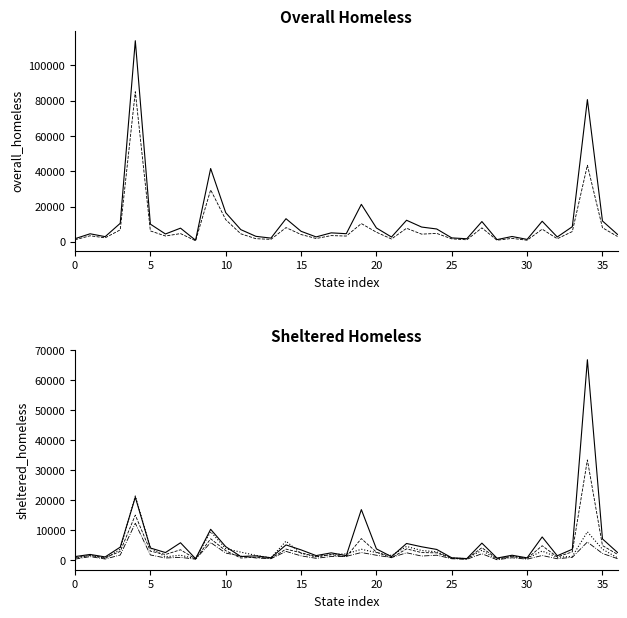

How many values in the Sheltered TH Over 24 series are below 1162?

18